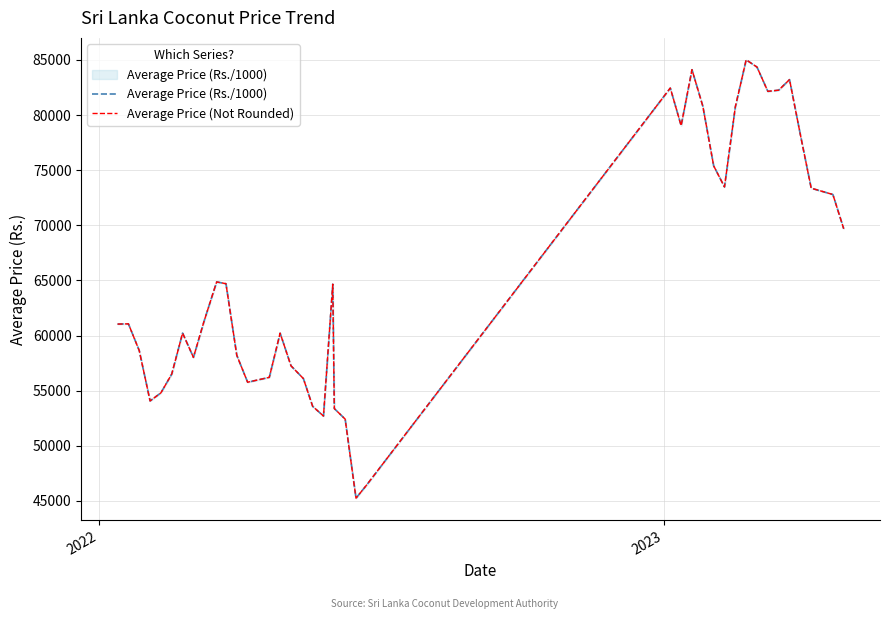

What is the minimum value shown in the chart?

45241.7